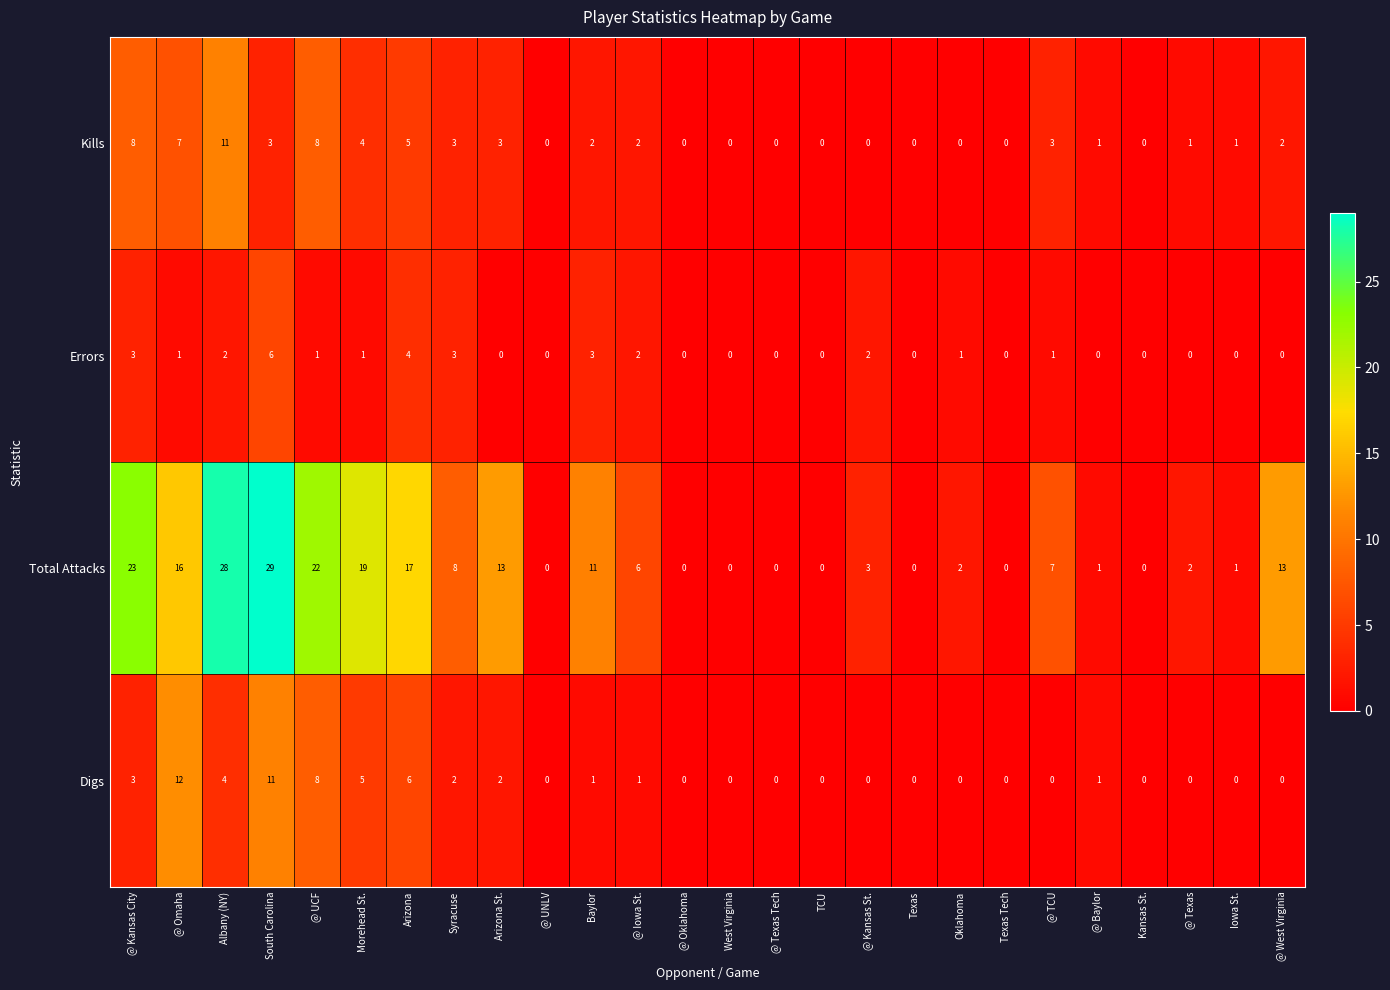

Where does the Total Attacks series first go above 6?

@ Kansas City